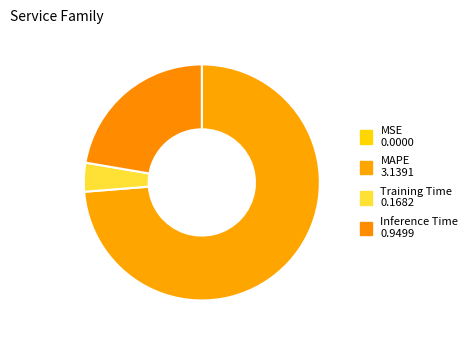

How many segments does this pie chart have?

4